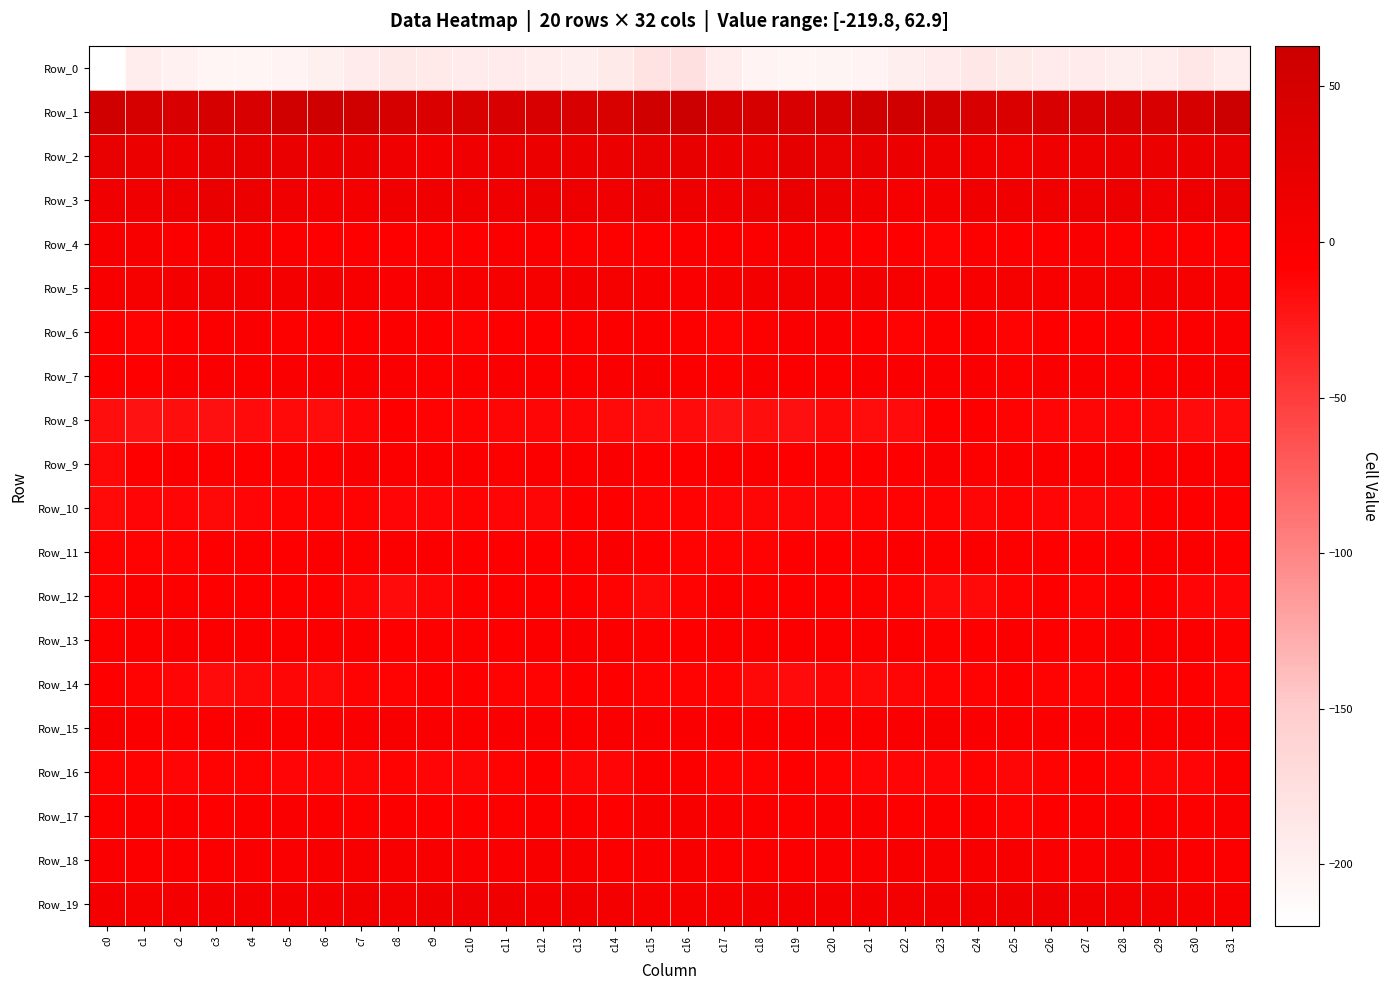

Reading right to left, what are all the values shown in this chart?

Row_0: c31=-194.3	c30=-187.5	c29=-193.6	c28=-195.8	c27=-193.0	c26=-191.9	c25=-190.9	c24=-187.5	c23=-191.5	c22=-196.1	c21=-203.1	c20=-204.8	c19=-206.4	c18=-202.3	c17=-194.7	c16=-177.3	c15=-179.5	c14=-190.1	c13=-195.9	c12=-194.5	c11=-192.3	c10=-191.9	c9=-189.2	c8=-188.8	c7=-192.5	c6=-199.4	c5=-203.9	c4=-205.5	c3=-205.7	c2=-200.1	c1=-195.2	c0=-219.8
Row_1: c31=62.9	c30=46.5	c29=45.3	c28=44.9	c27=44.2	c26=44.6	c25=41.5	c24=45.5	c23=52.3	c22=56.3	c21=57.3	c20=47.3	c19=45.6	c18=46.8	c17=47.1	c16=62.3	c15=57.3	c14=43.9	c13=45.4	c12=44.5	c11=44.8	c10=43.4	c9=41.9	c8=48.1	c7=54.1	c6=57.7	c5=54.2	c4=45.3	c3=46.5	c2=45.7	c1=47.7	c0=56.4
Row_2: c31=20.3	c30=17.1	c29=15.8	c28=17.0	c27=14.8	c26=13.1	c25=7.9	c24=8.9	c23=14.9	c22=16.2	c21=20.3	c20=21.8	c19=25.5	c18=16.6	c17=16.1	c16=22.8	c15=21.2	c14=15.4	c13=16.3	c12=16.6	c11=14.1	c10=11.7	c9=7.0	c8=11.5	c7=15.4	c6=18.3	c5=20.4	c4=24.2	c3=22.5	c2=14.6	c1=17.3	c0=21.7
Row_3: c31=19.5	c30=14.1	c29=12.0	c28=16.6	c27=14.0	c26=10.7	c25=10.5	c24=10.9	c23=7.5	c22=3.1	c21=9.1	c20=16.2	c19=19.7	c18=16.1	c17=11.8	c16=14.2	c15=15.9	c14=11.6	c13=13.8	c12=16.6	c11=12.2	c10=10.5	c9=10.8	c8=10.5	c7=4.8	c6=4.6	c5=12.0	c4=18.4	c3=19.0	c2=13.8	c1=12.4	c0=12.8
Row_4: c31=-6.9	c30=-6.6	c29=-6.1	c28=-6.1	c27=-3.2	c26=-7.3	c25=-7.7	c24=-6.3	c23=-9.2	c22=-8.2	c21=-6.9	c20=-1.6	c19=0.6	c18=-3.5	c17=-3.9	c16=-5.2	c15=-8.6	c14=-6.6	c13=-6.4	c12=-5.0	c11=-3.8	c10=-8.7	c9=-5.9	c8=-7.9	c7=-8.9	c6=-7.9	c5=-5.2	c4=0.3	c3=-0.9	c2=-4.4	c1=-0.9	c0=-0.9
Row_5: c31=0.3	c30=3.2	c29=4.7	c28=3.8	c27=3.6	c26=1.3	c25=2.7	c24=0.9	c23=-1.6	c22=3.3	c21=6.7	c20=6.9	c19=7.7	c18=7.1	c17=3.1	c16=-1.7	c15=-0.6	c14=3.5	c13=4.9	c12=3.2	c11=3.4	c10=0.8	c9=3.8	c8=-1.7	c7=0.2	c6=5.2	c5=7.0	c4=6.8	c3=7.9	c2=5.8	c1=3.4	c0=-1.0
Row_6: c31=-2.0	c30=-3.9	c29=-6.1	c28=-7.0	c27=-8.0	c26=-7.9	c25=-9.2	c24=-5.2	c23=-5.7	c22=-9.1	c21=-6.9	c20=-2.9	c19=-2.5	c18=-6.3	c17=-9.5	c16=-6.0	c15=-3.6	c14=-5.1	c13=-6.4	c12=-7.6	c11=-7.6	c10=-9.0	c9=-7.8	c8=-4.8	c7=-7.3	c6=-8.5	c5=-5.8	c4=-2.2	c3=-3.7	c2=-7.8	c1=-9.1	c0=-7.9
Row_7: c31=1.1	c30=-1.9	c29=-4.1	c28=-5.7	c27=-3.0	c26=-2.9	c25=-6.5	c24=-2.8	c23=-2.0	c22=-3.0	c21=-2.5	c20=-4.7	c19=-4.2	c18=-1.7	c17=-6.0	c16=-3.8	c15=-1.0	c14=-3.0	c13=-4.9	c12=-5.3	c11=-1.9	c10=-4.7	c9=-5.9	c8=-1.7	c7=-2.8	c6=-2.5	c5=-3.4	c4=-5.5	c3=-2.4	c2=-3.2	c1=-7.0	c0=-8.8
Row_8: c31=-15.0	c30=-16.1	c29=-13.1	c28=-12.0	c27=-12.9	c26=-11.6	c25=-10.2	c24=-8.4	c23=-8.7	c22=-16.4	c21=-17.0	c20=-14.2	c19=-19.3	c18=-18.1	c17=-20.1	c16=-16.4	c15=-17.4	c14=-14.8	c13=-12.3	c12=-12.4	c11=-12.8	c10=-10.8	c9=-10.3	c8=-7.3	c7=-11.6	c6=-17.6	c5=-15.5	c4=-16.1	c3=-19.5	c2=-18.5	c1=-20.8	c0=-18.5
Row_9: c31=-5.1	c30=-3.7	c29=-3.7	c28=-5.0	c27=-5.5	c26=-5.1	c25=-3.7	c24=-6.3	c23=-2.8	c22=-7.0	c21=-7.6	c20=-6.7	c19=-6.8	c18=-5.1	c17=-5.1	c16=-8.2	c15=-8.2	c14=-2.8	c13=-4.8	c12=-4.5	c11=-6.5	c10=-3.8	c9=-5.1	c8=-5.5	c7=-3.0	c6=-8.8	c5=-6.4	c4=-7.4	c3=-5.8	c2=-5.3	c1=-6.8	c0=-13.9
Row_10: c31=-7.7	c30=-8.6	c29=-7.3	c28=-11.4	c27=-12.5	c26=-11.2	c25=-10.9	c24=-12.7	c23=-10.3	c22=-9.5	c21=-9.8	c20=-11.4	c19=-12.9	c18=-12.7	c17=-11.1	c16=-10.4	c15=-11.0	c14=-7.5	c13=-8.6	c12=-12.3	c11=-12.2	c10=-10.6	c9=-12.0	c8=-12.1	c7=-9.5	c6=-10.0	c5=-9.9	c4=-12.1	c3=-13.4	c2=-12.1	c1=-11.9	c0=-15.2
Row_11: c31=-7.5	c30=-4.0	c29=-4.6	c28=-8.1	c27=-7.7	c26=-7.7	c25=-6.6	c24=-4.5	c23=-6.0	c22=-5.5	c21=-6.5	c20=-8.2	c19=-7.1	c18=-10.2	c17=-9.4	c16=-10.0	c15=-8.0	c14=-3.0	c13=-6.3	c12=-8.2	c11=-7.3	c10=-8.2	c9=-5.4	c8=-4.8	c7=-6.3	c6=-5.2	c5=-7.8	c4=-6.7	c3=-8.9	c2=-9.9	c1=-9.3	c0=-9.4
Row_12: c31=-12.1	c30=-11.2	c29=-7.6	c28=-8.0	c27=-8.9	c26=-7.1	c25=-10.3	c24=-15.1	c23=-14.7	c22=-10.0	c21=-6.4	c20=-8.0	c19=-6.7	c18=-7.2	c17=-3.7	c16=-10.2	c15=-13.8	c14=-9.4	c13=-7.3	c12=-8.7	c11=-8.2	c10=-7.7	c9=-12.3	c8=-15.7	c7=-13.0	c6=-8.3	c5=-6.7	c4=-7.4	c3=-7.4	c2=-6.0	c1=-3.6	c0=-10.8
Row_13: c31=-6.4	c30=-4.6	c29=-4.0	c28=-2.6	c27=-6.2	c26=-7.0	c25=-5.3	c24=-7.8	c23=-6.3	c22=-4.0	c21=-3.8	c20=-4.0	c19=-4.1	c18=-3.9	c17=-3.5	c16=-7.3	c15=-6.2	c14=-4.2	c13=-3.2	c12=-3.8	c11=-7.2	c10=-5.7	c9=-5.8	c8=-8.2	c7=-4.9	c6=-4.1	c5=-3.8	c4=-3.9	c3=-4.5	c2=-3.2	c1=-4.0	c0=-5.7
Row_14: c31=-10.2	c30=-8.8	c29=-7.9	c28=-8.7	c27=-10.7	c26=-9.6	c25=-8.1	c24=-10.4	c23=-9.5	c22=-12.2	c21=-13.4	c20=-12.5	c19=-16.0	c18=-13.5	c17=-10.9	c16=-10.4	c15=-10.8	c14=-7.7	c13=-8.0	c12=-9.6	c11=-10.8	c10=-8.4	c9=-8.9	c8=-10.8	c7=-9.7	c6=-13.4	c5=-12.6	c4=-13.8	c3=-15.7	c2=-12.2	c1=-10.7	c0=-7.6
Row_15: c31=-2.2	c30=-2.6	c29=-3.6	c28=-2.9	c27=-1.3	c26=-5.2	c25=-4.4	c24=-1.4	c23=-0.5	c22=-3.2	c21=-4.7	c20=-2.7	c19=-3.7	c18=-5.4	c17=-4.9	c16=-2.4	c15=-2.1	c14=-2.4	c13=-4.0	c12=-1.4	c11=-2.8	c10=-5.6	c9=-3.3	c8=-0.5	c7=-1.4	c6=-4.0	c5=-4.2	c4=-2.8	c3=-4.4	c2=-5.7	c1=-4.4	c0=1.0
Row_16: c31=-4.5	c30=-11.3	c29=-12.6	c28=-10.3	c27=-8.3	c26=-11.1	c25=-12.9	c24=-9.4	c23=-12.1	c22=-11.8	c21=-11.8	c20=-11.1	c19=-8.8	c18=-11.0	c17=-9.9	c16=-4.7	c15=-5.4	c14=-12.2	c13=-12.3	c12=-8.8	c11=-9.2	c10=-12.4	c9=-11.6	c8=-9.5	c7=-12.7	c6=-11.4	c5=-11.7	c4=-10.4	c3=-9.3	c2=-11.4	c1=-11.0	c0=-10.0
Row_17: c31=-1.6	c30=-6.2	c29=-5.5	c28=-4.1	c27=-5.6	c26=-6.8	c25=-9.1	c24=-4.5	c23=-4.5	c22=-6.5	c21=-2.6	c20=-3.2	c19=-6.6	c18=-5.5	c17=-2.0	c16=0.5	c15=-0.3	c14=-6.8	c13=-4.1	c12=-4.7	c11=-6.1	c10=-7.8	c9=-7.9	c8=-3.5	c7=-5.7	c6=-5.5	c5=-1.6	c4=-5.0	c3=-6.9	c2=-4.3	c1=-4.4	c0=-6.5
Row_18: c31=-4.7	c30=-5.1	c29=0.1	c28=1.0	c27=-1.7	c26=-2.0	c25=-0.5	c24=-0.2	c23=-0.5	c22=0.2	c21=-2.4	c20=-1.8	c19=-4.4	c18=-4.1	c17=-3.6	c16=-0.4	c15=-1.2	c14=-3.7	c13=1.9	c12=-0.5	c11=-2.1	c10=-1.3	c9=-0.2	c8=-0.8	c7=0.3	c6=-1.0	c5=-2.1	c4=-2.5	c3=-4.7	c2=-4.2	c1=-5.4	c0=-2.6
Row_19: c31=0.9	c30=4.0	c29=8.5	c28=8.1	c27=9.1	c26=11.8	c25=10.5	c24=9.2	c23=9.0	c22=8.3	c21=5.0	c20=6.0	c19=6.3	c18=5.9	c17=3.9	c16=4.0	c15=3.3	c14=5.9	c13=9.2	c12=7.6	c11=10.7	c10=11.6	c9=10.1	c8=8.5	c7=9.4	c6=6.9	c5=5.0	c4=6.1	c3=6.4	c2=5.0	c1=2.6	c0=4.6